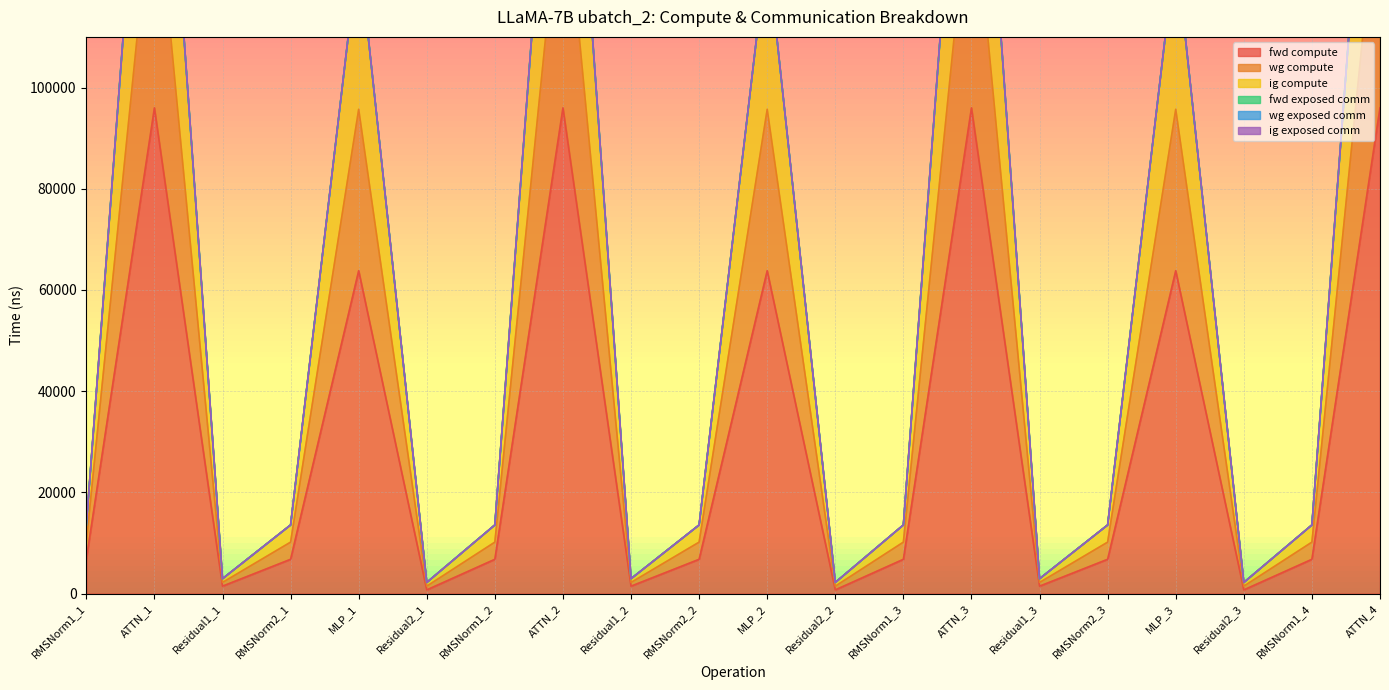

What position from the left is Residual2_3?

18